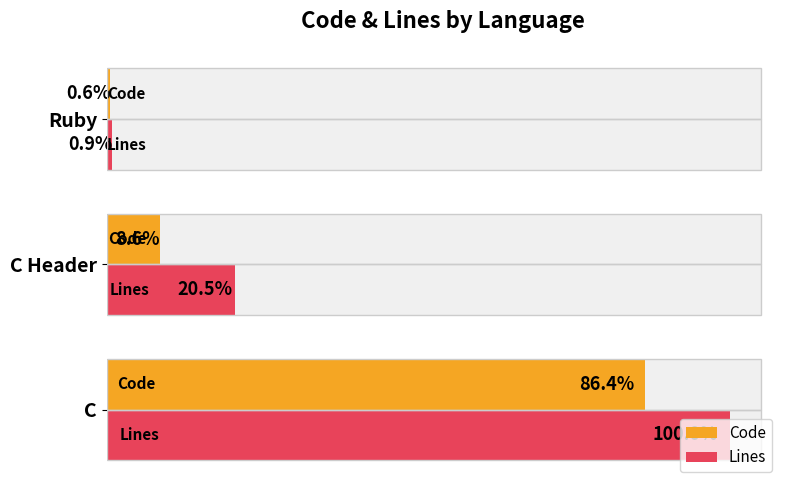

Are the bars grouped side by side (vs. stacked)?

Yes